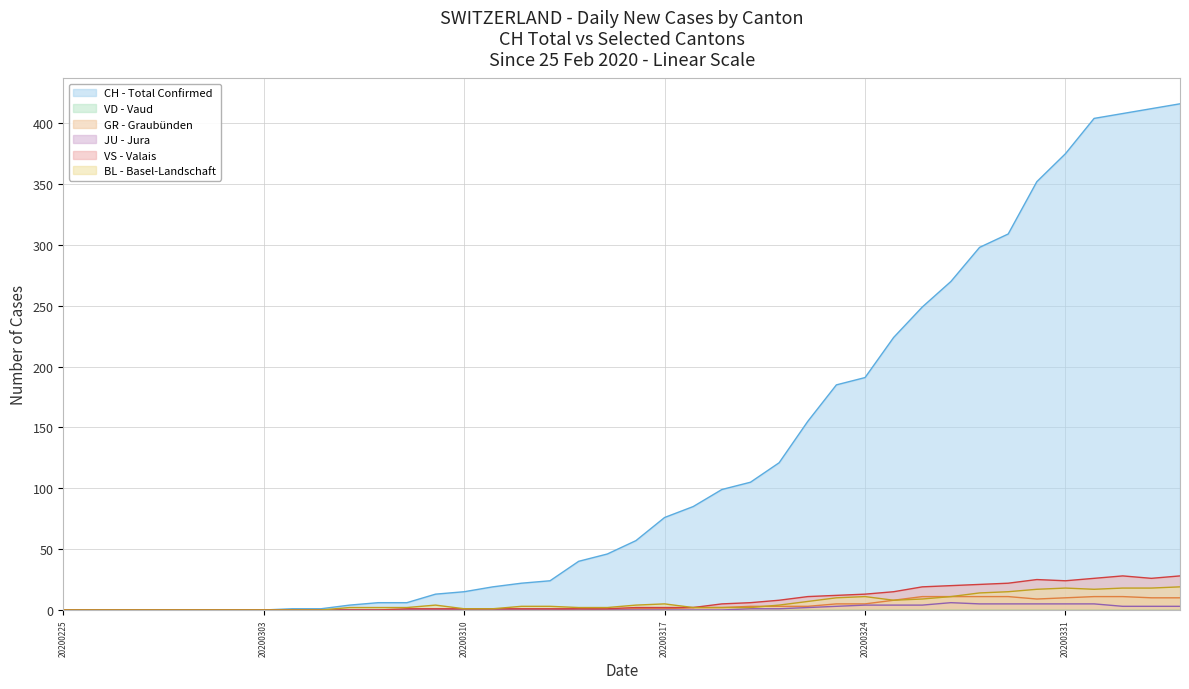

In GR, how many points are higher than both neighbors (excluding endpoints)?

1